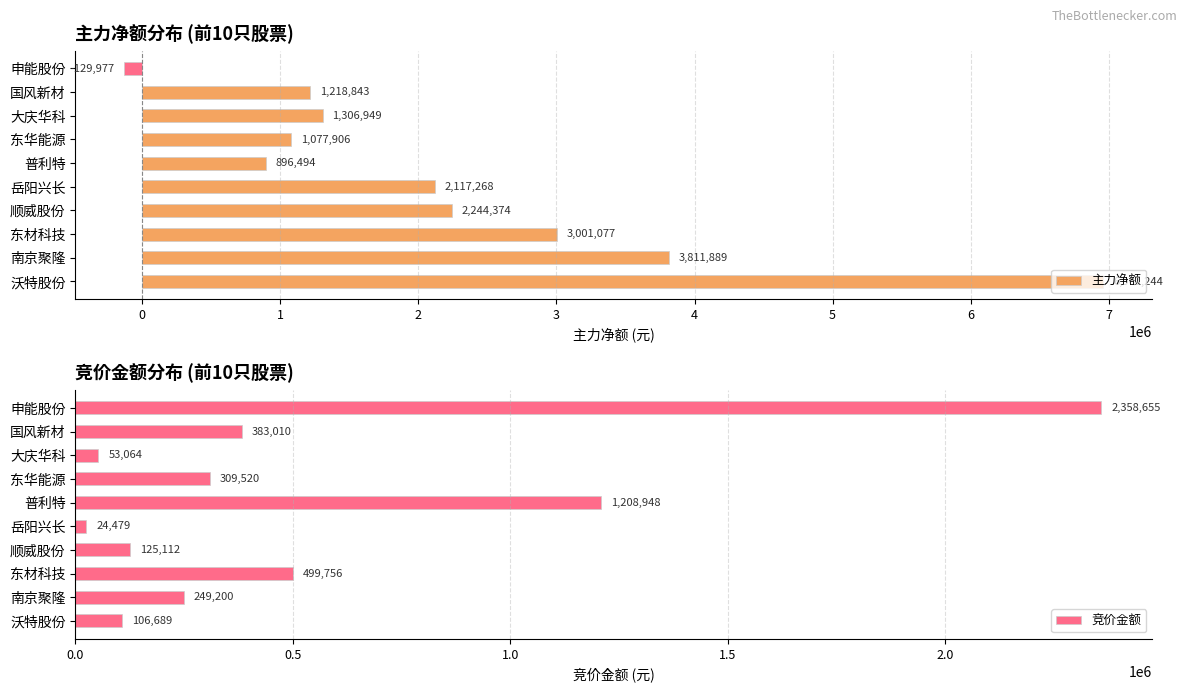

What is the approximate value of 竞价金额 at 南京聚隆?

249200